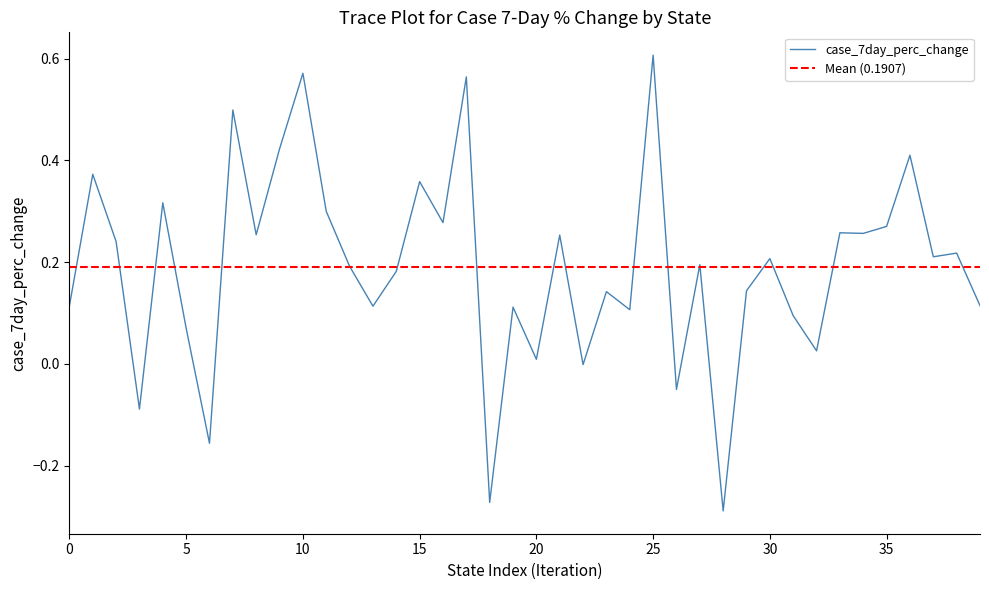

Which category has the highest value in the case_7day_perc_change series?

25